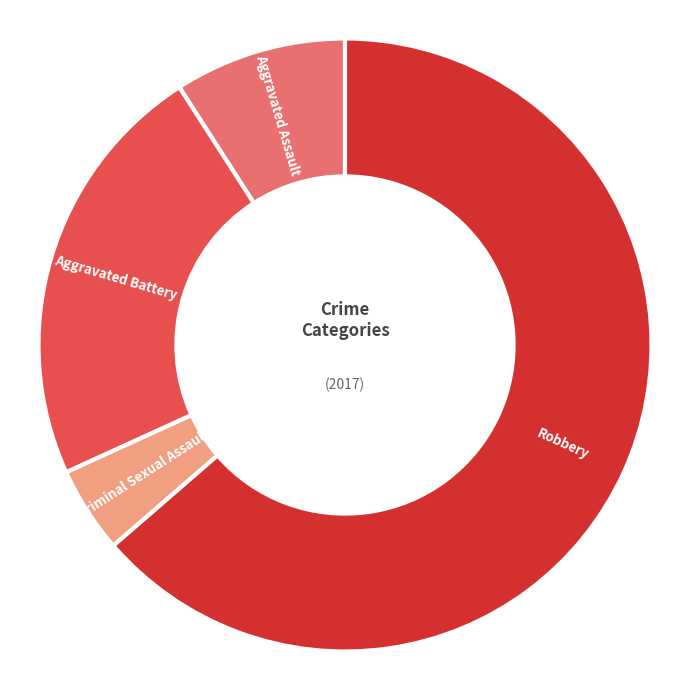

How many slices are in this pie chart?

4